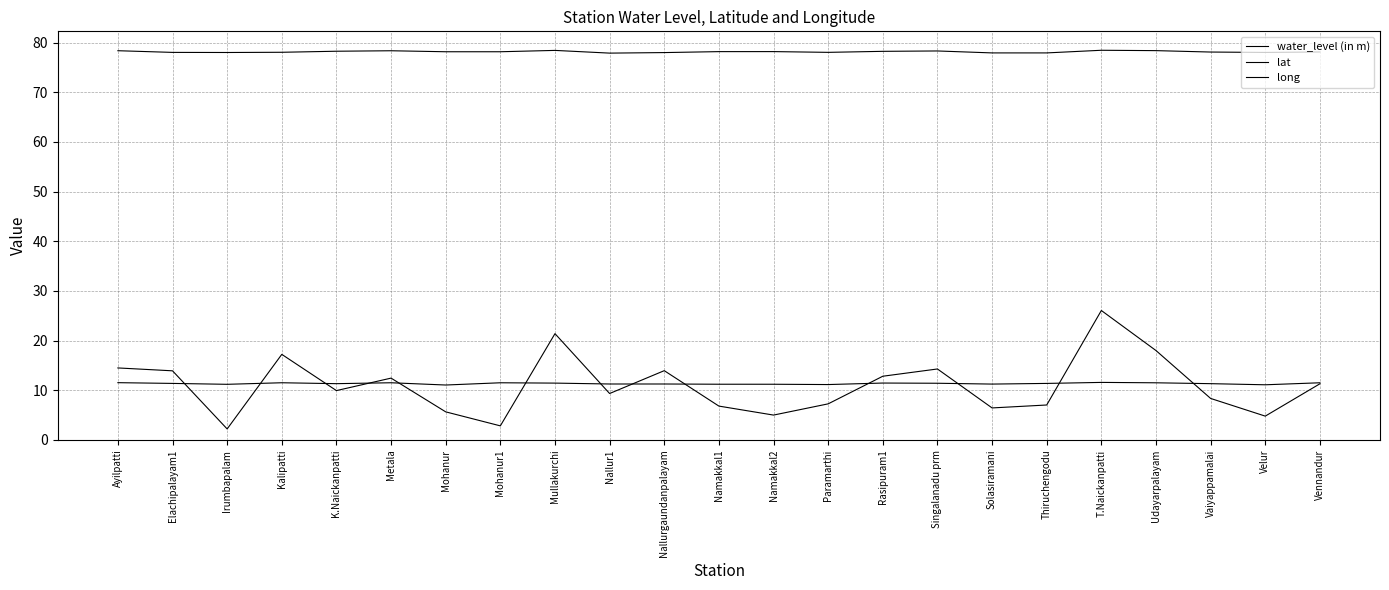

Between Nallurgaundanpalayam and Namakkal1, which series saw the biggest shift?

water_level (in m)